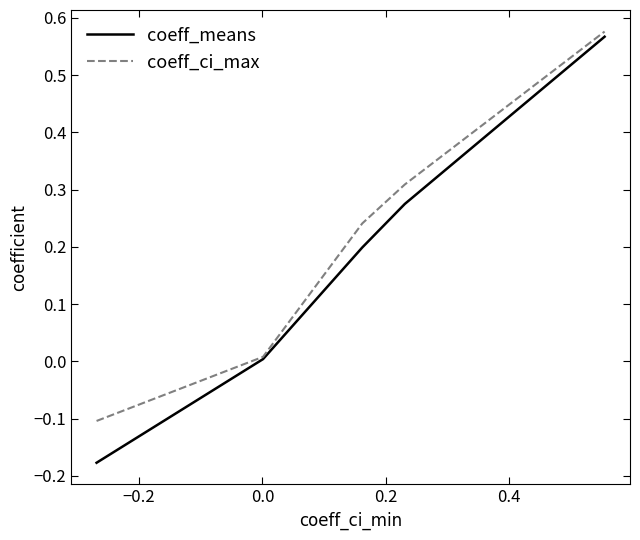

Which series has the widest spread of values?

coeff_means